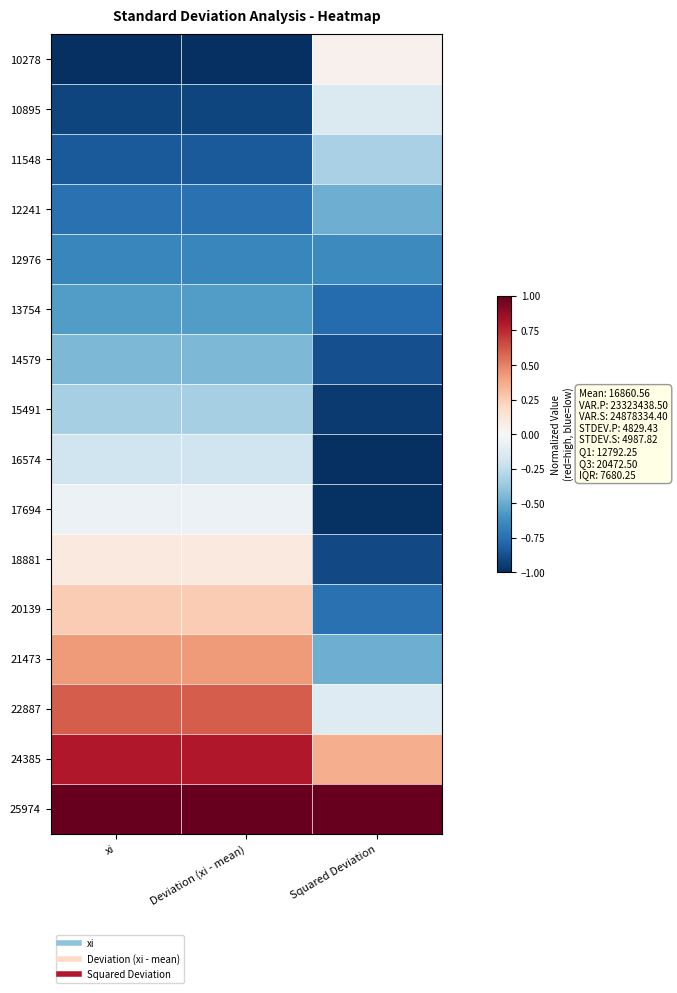

What is the minimum value shown in the chart?

-1.0